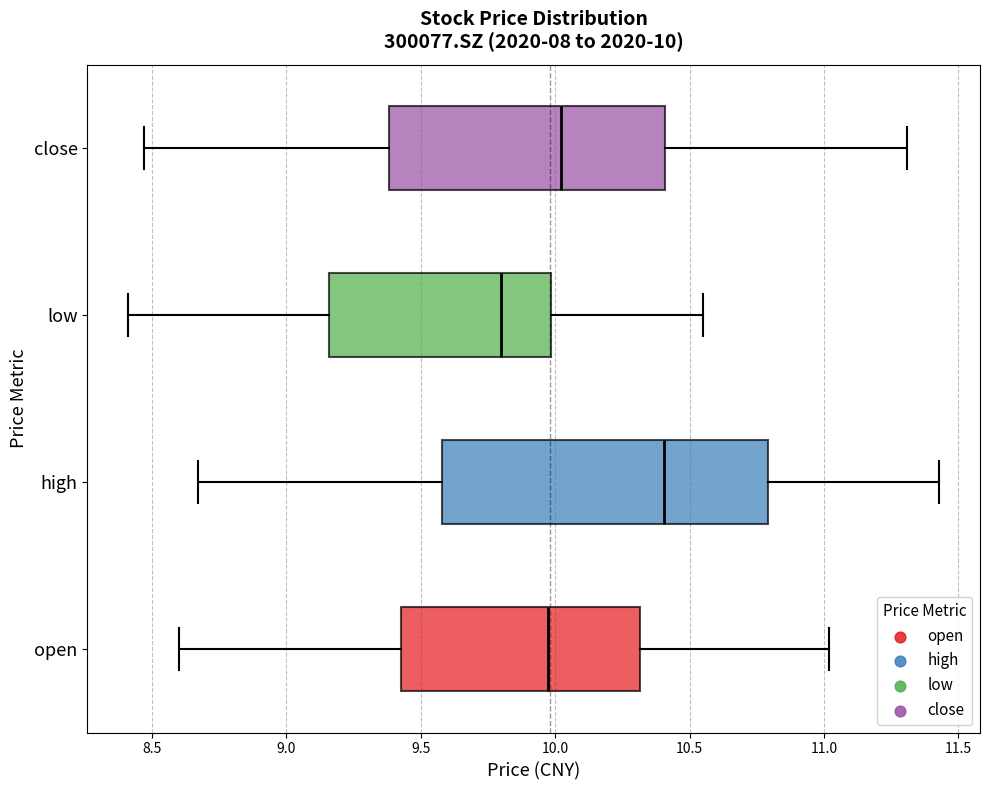

Which box has the furthest to the left median line?

low